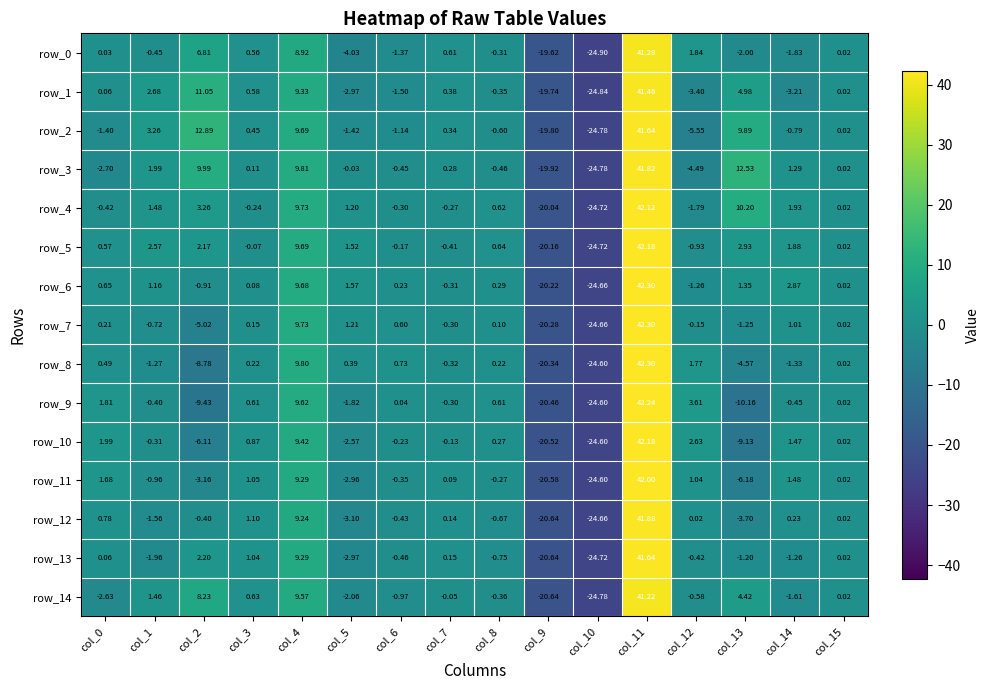

What is the smallest value displayed?

-24.9